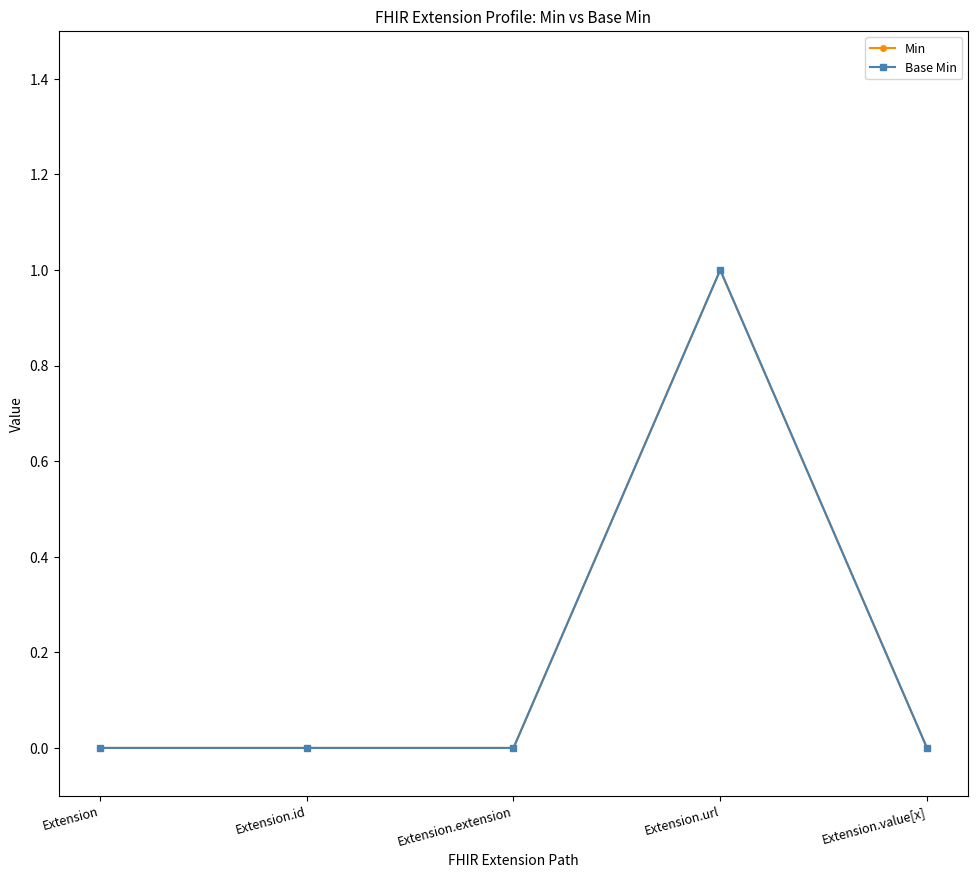

True or false: Base Min has more than 2 interior local peaks.

False